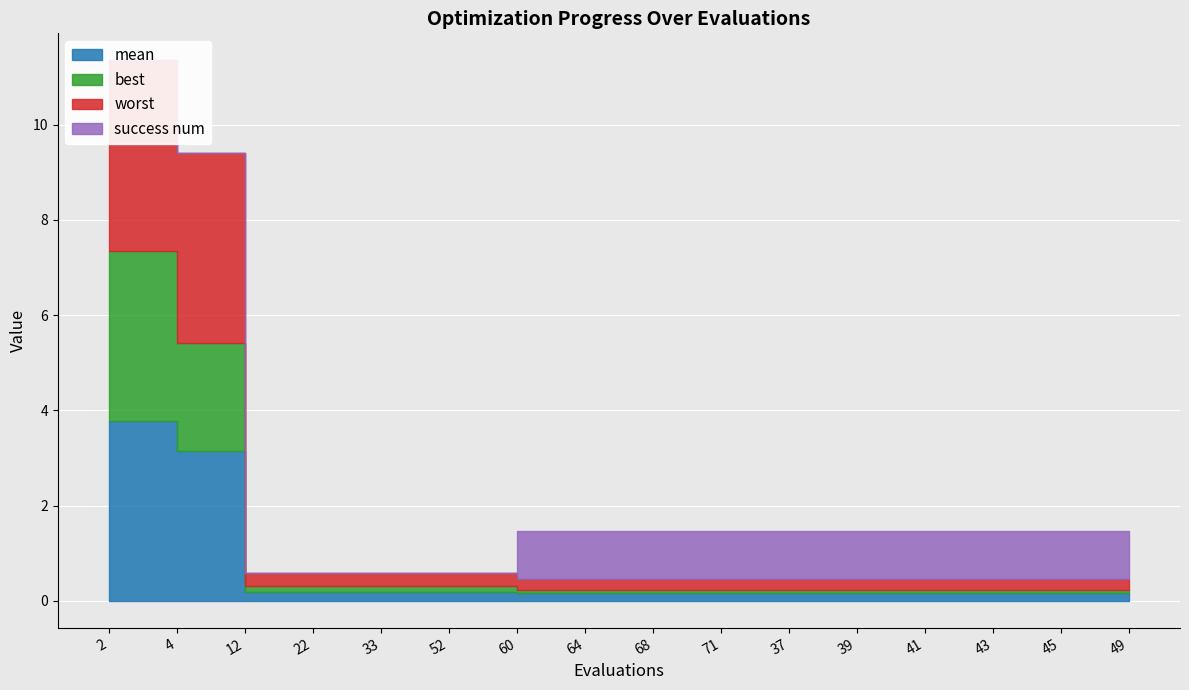

What is the highest value of the best series?

3.6